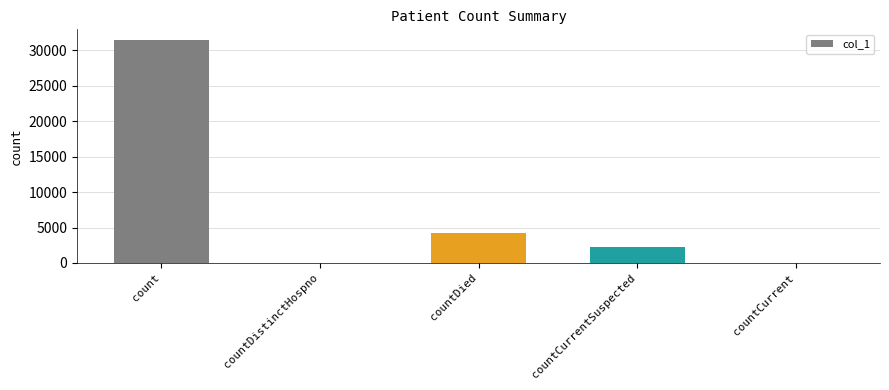

How many data points does each series have?

5